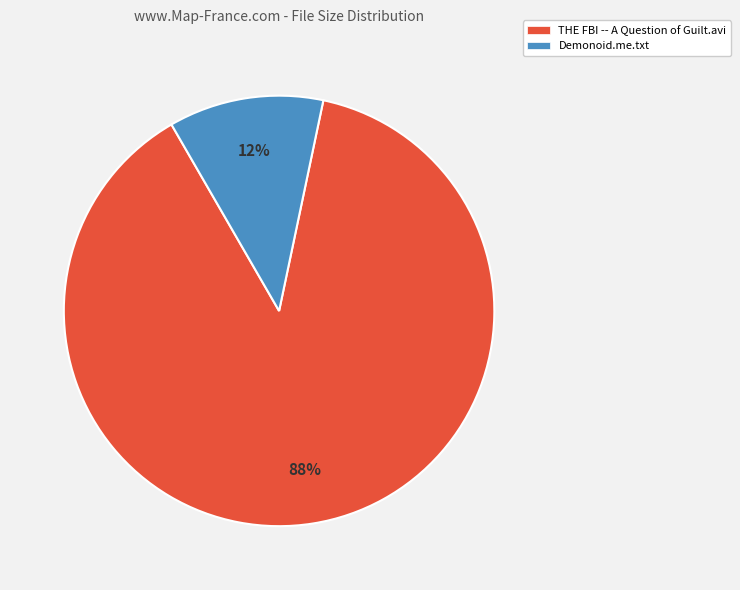

Count the number of slices in the pie.

2